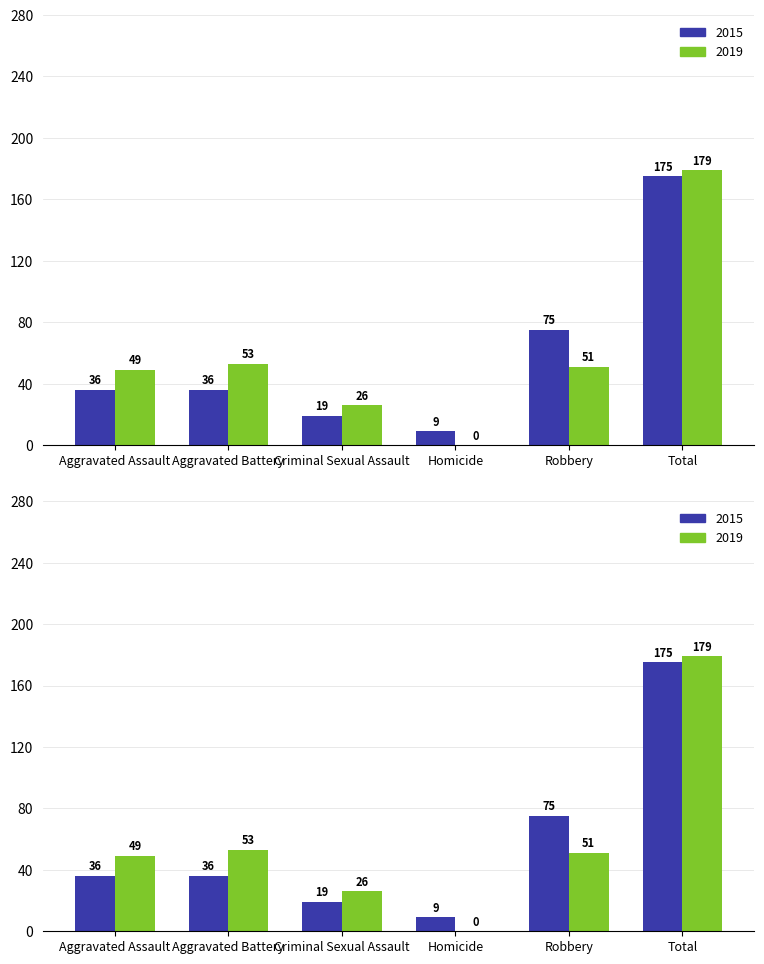

What is the label of the 1st bar from the right?

Total